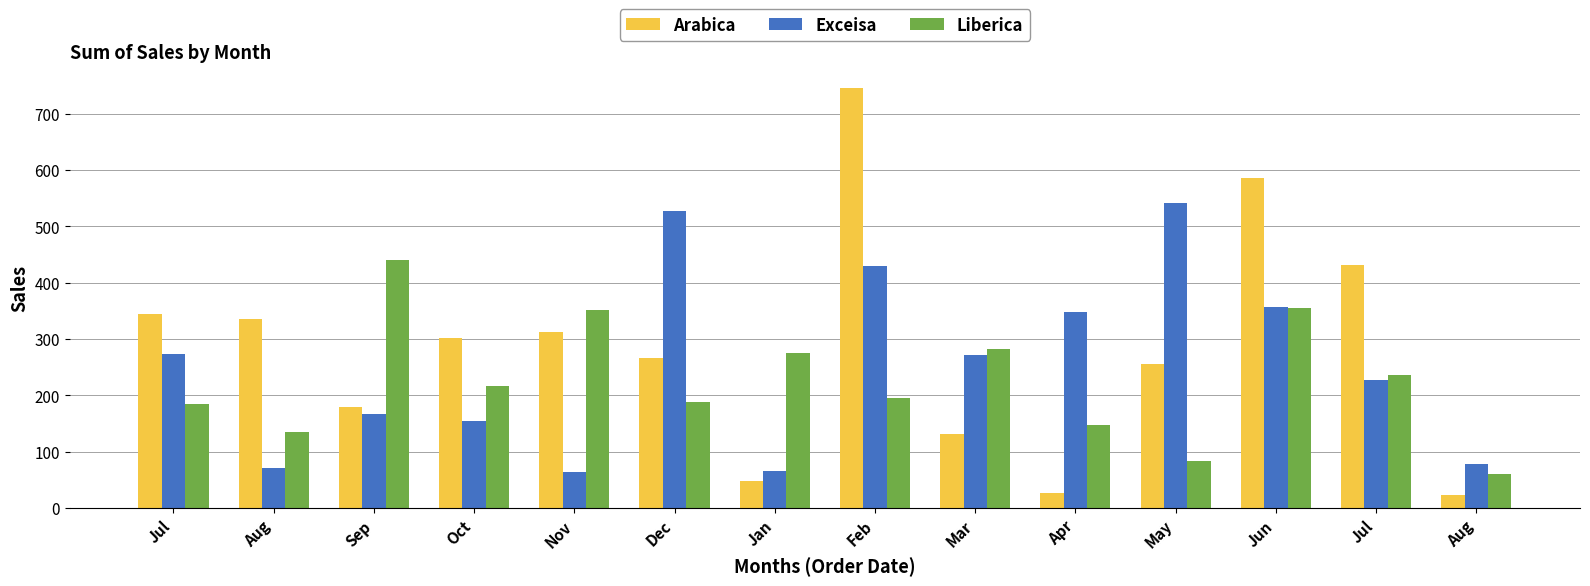

What is the lowest value of the Arabica series?

22.5